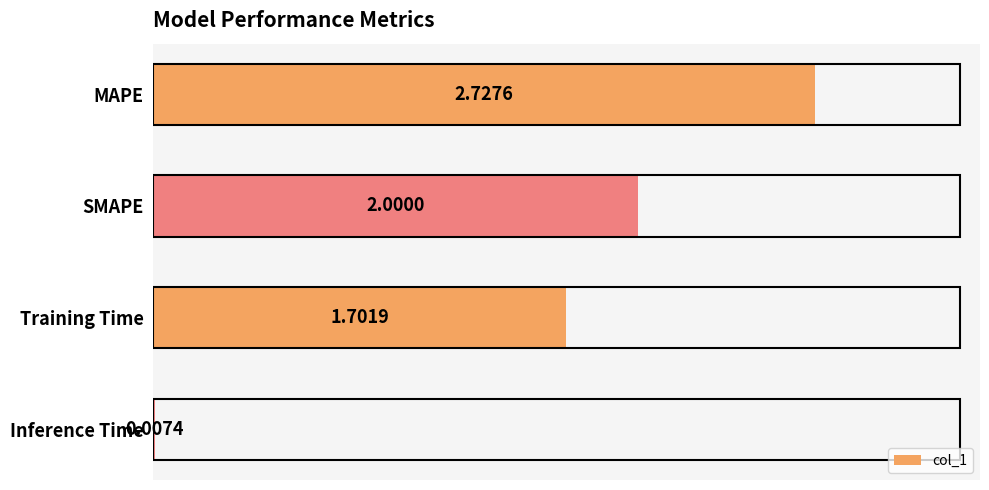

Where is the data nearest to the value 1?

Training Time